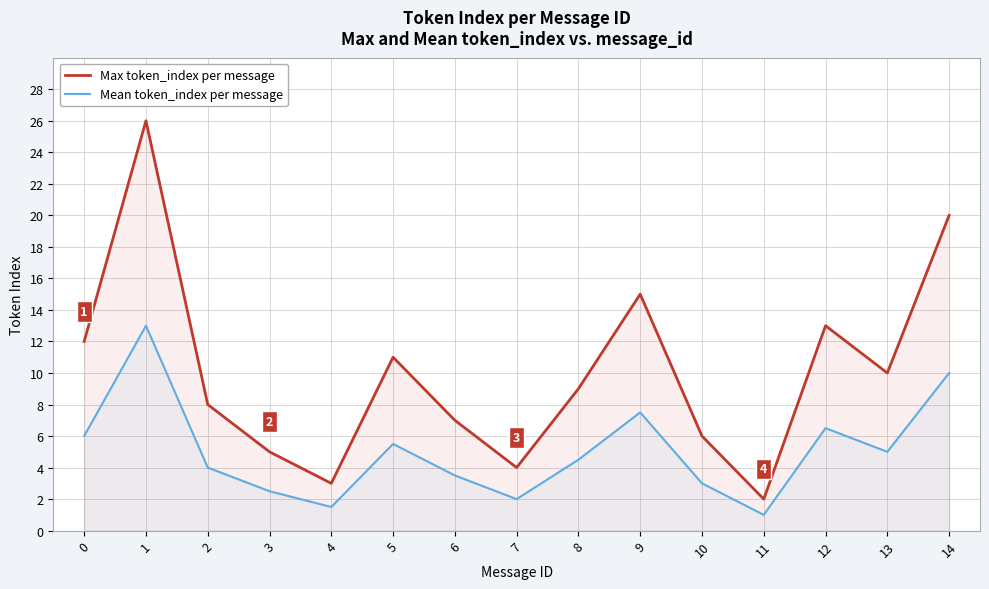

Reading left to right, list all the values displayed in this chart.

Max token_index per message: 0=12.0	1=26.0	2=8.0	3=5.0	4=3.0	5=11.0	6=7.0	7=4.0	8=9.0	9=15.0	10=6.0	11=2.0	12=13.0	13=10.0	14=20.0
Mean token_index per message: 0=6.0	1=13.0	2=4.0	3=2.5	4=1.5	5=5.5	6=3.5	7=2.0	8=4.5	9=7.5	10=3.0	11=1.0	12=6.5	13=5.0	14=10.0